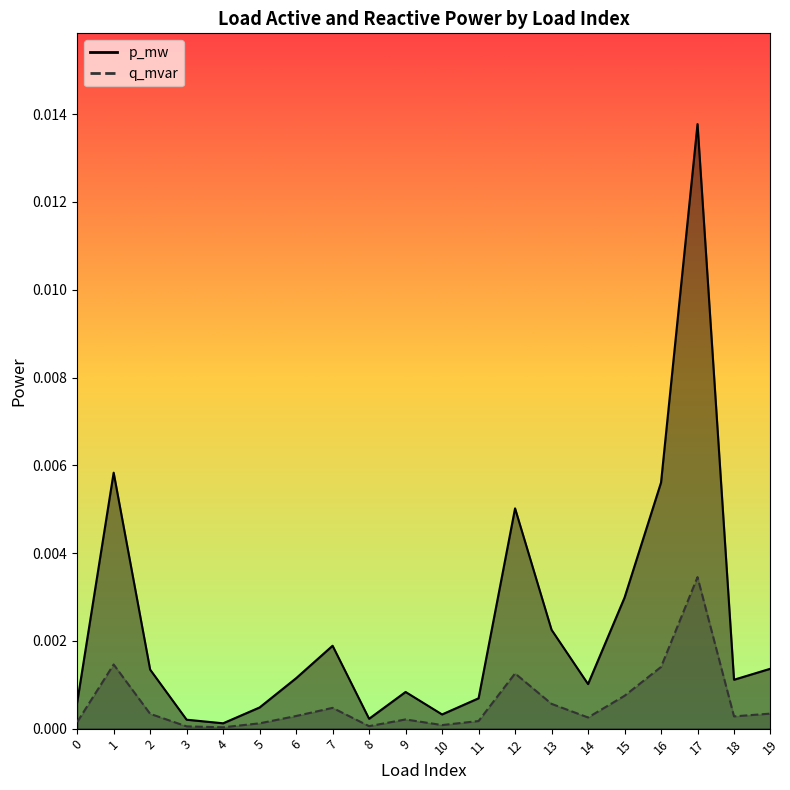

Which series has the largest total across all categories?

q_mvar